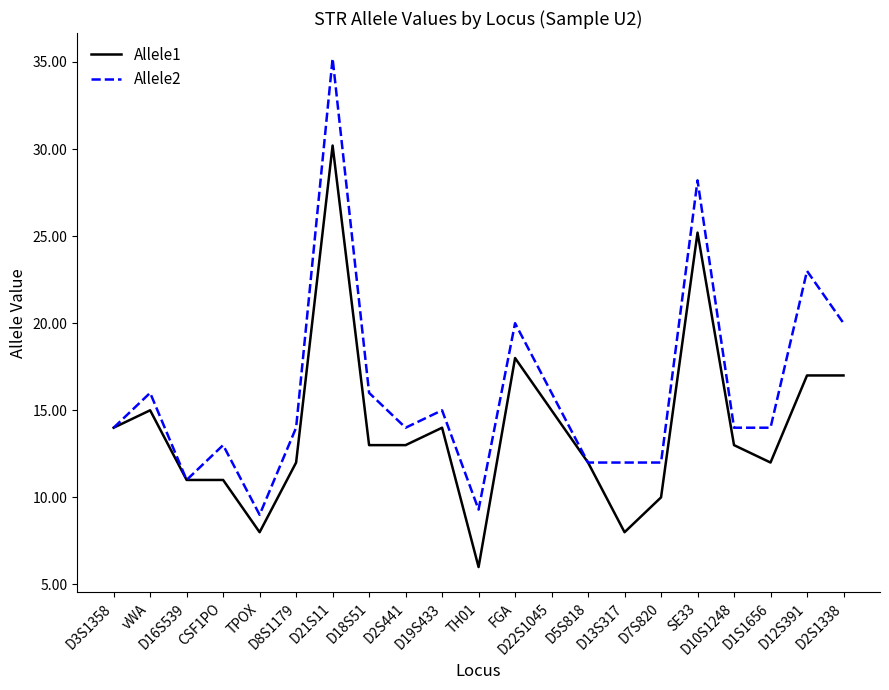

What is the sum of the Allele1 values at D19S433 and D8S1179?

26.0